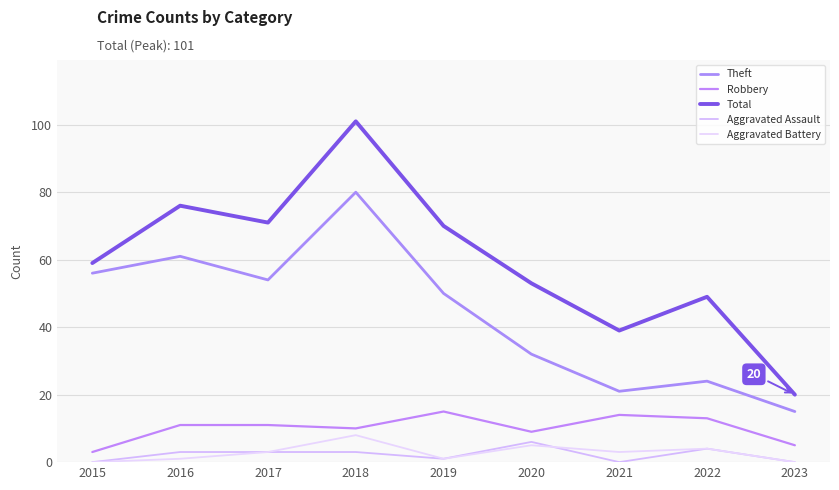

True or false: Total and Aggravated Battery intersect in this chart.

False